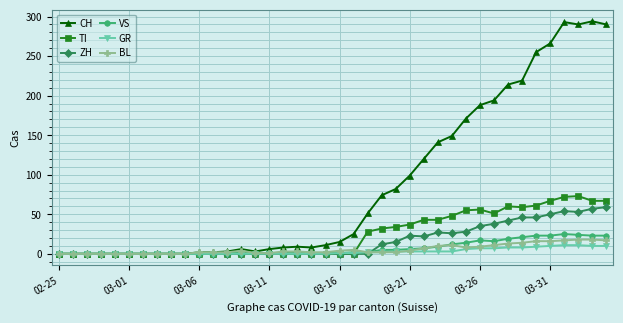

Which series has the largest total across all categories?

CH